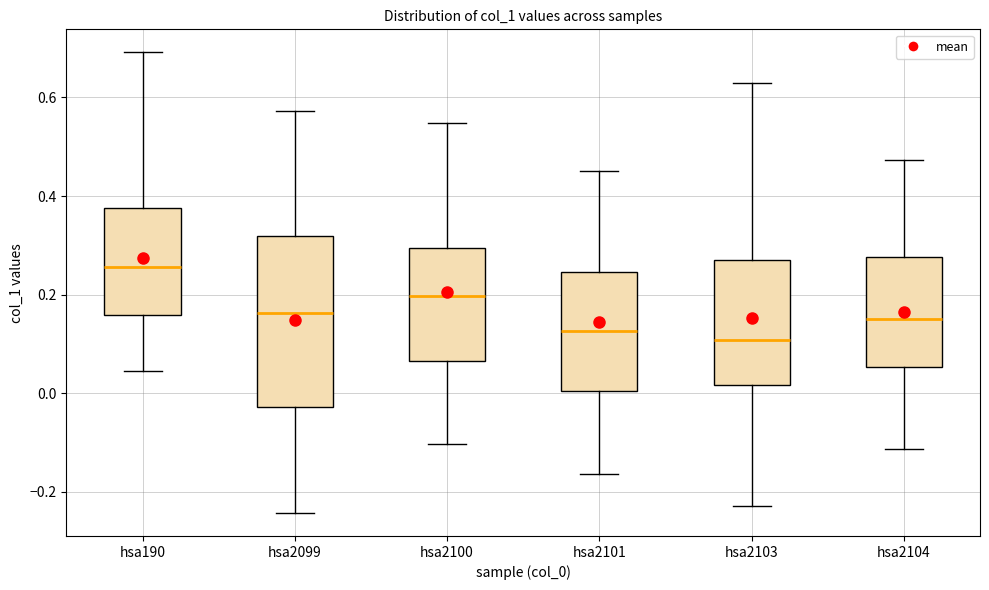

Which box has the highest median line?

hsa190